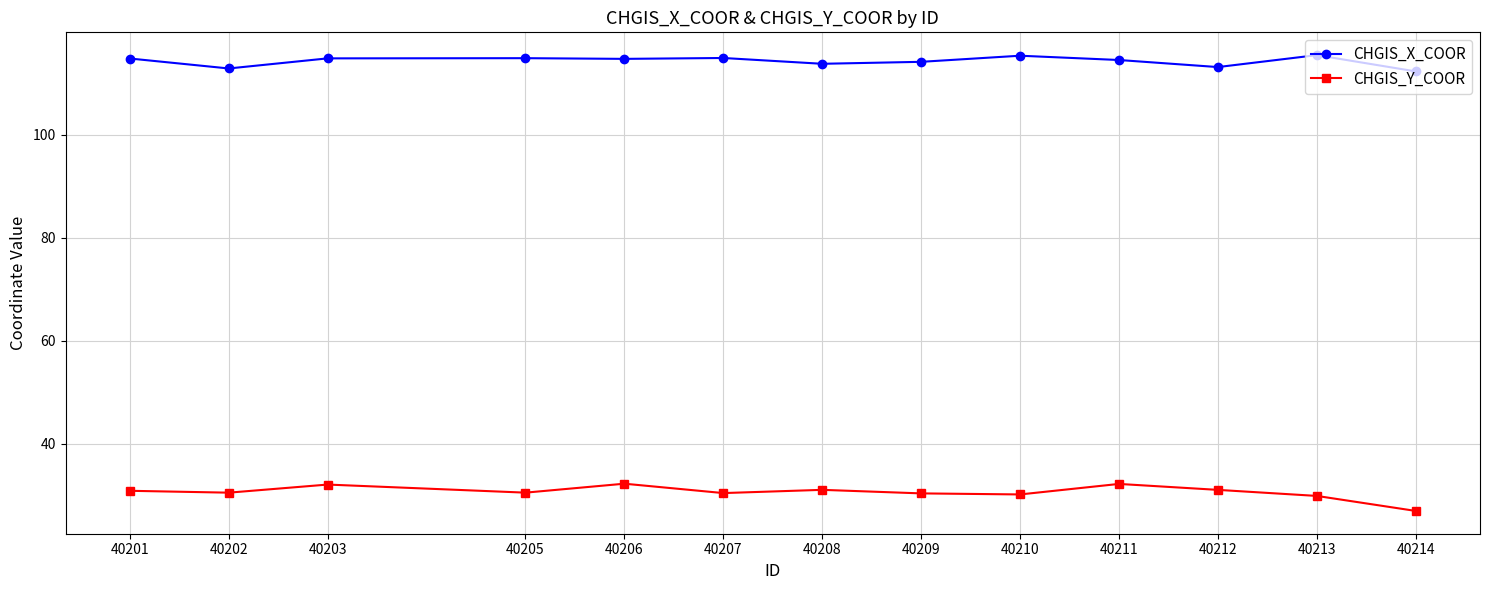

How many lines are shown in the chart?

2